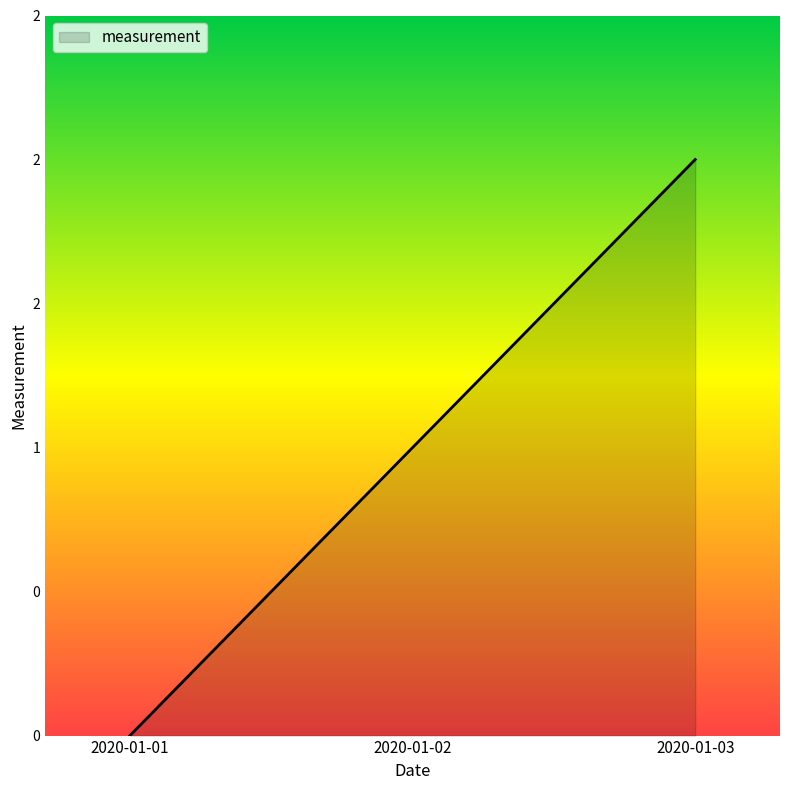

Rank the categories by value from lowest to highest.

2020-01-01, 2020-01-02, 2020-01-03